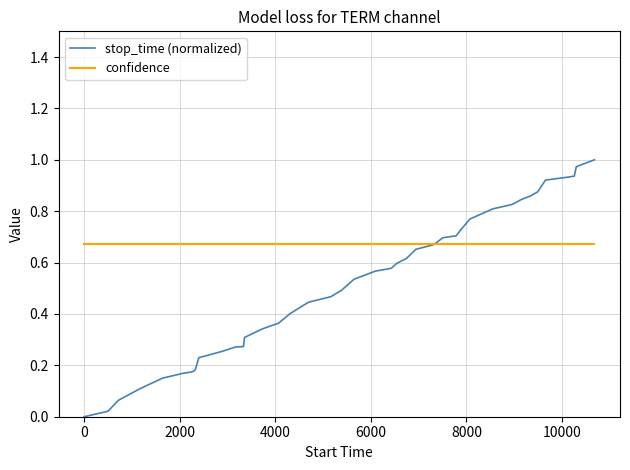

Rank the series by their average value, from lowest to highest.

stop_time (normalized), confidence